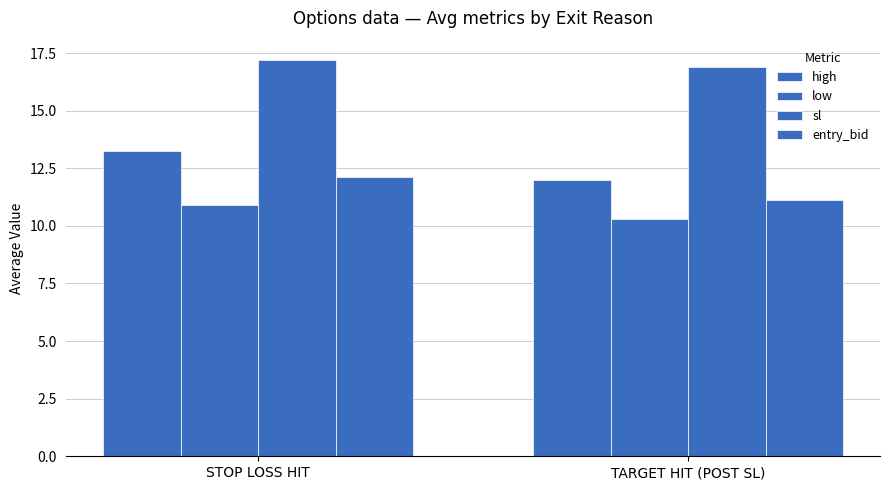

List the labels in order of high value, largest first.

STOP LOSS HIT, TARGET HIT (POST SL)